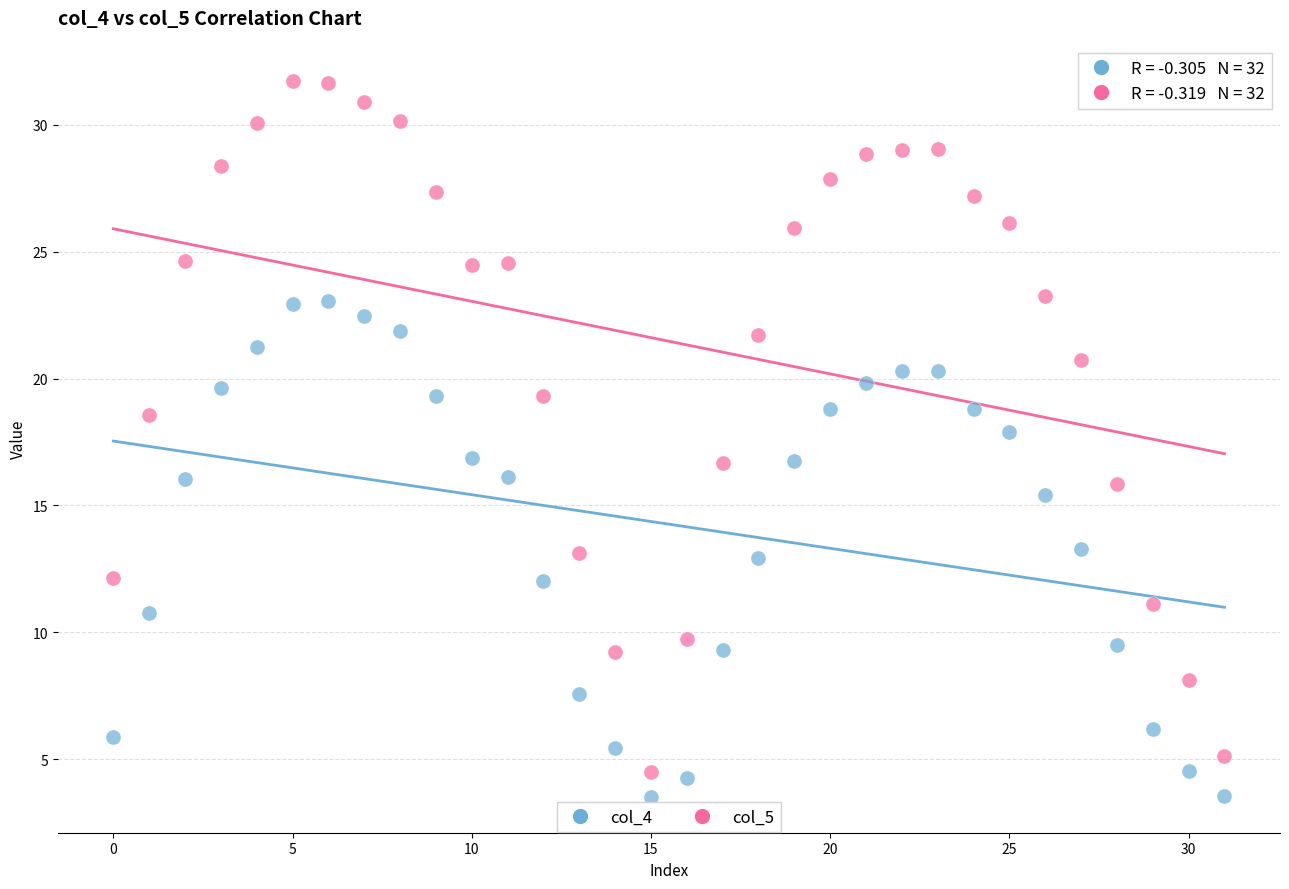

Which series reaches the maximum Y coordinate?

col_5